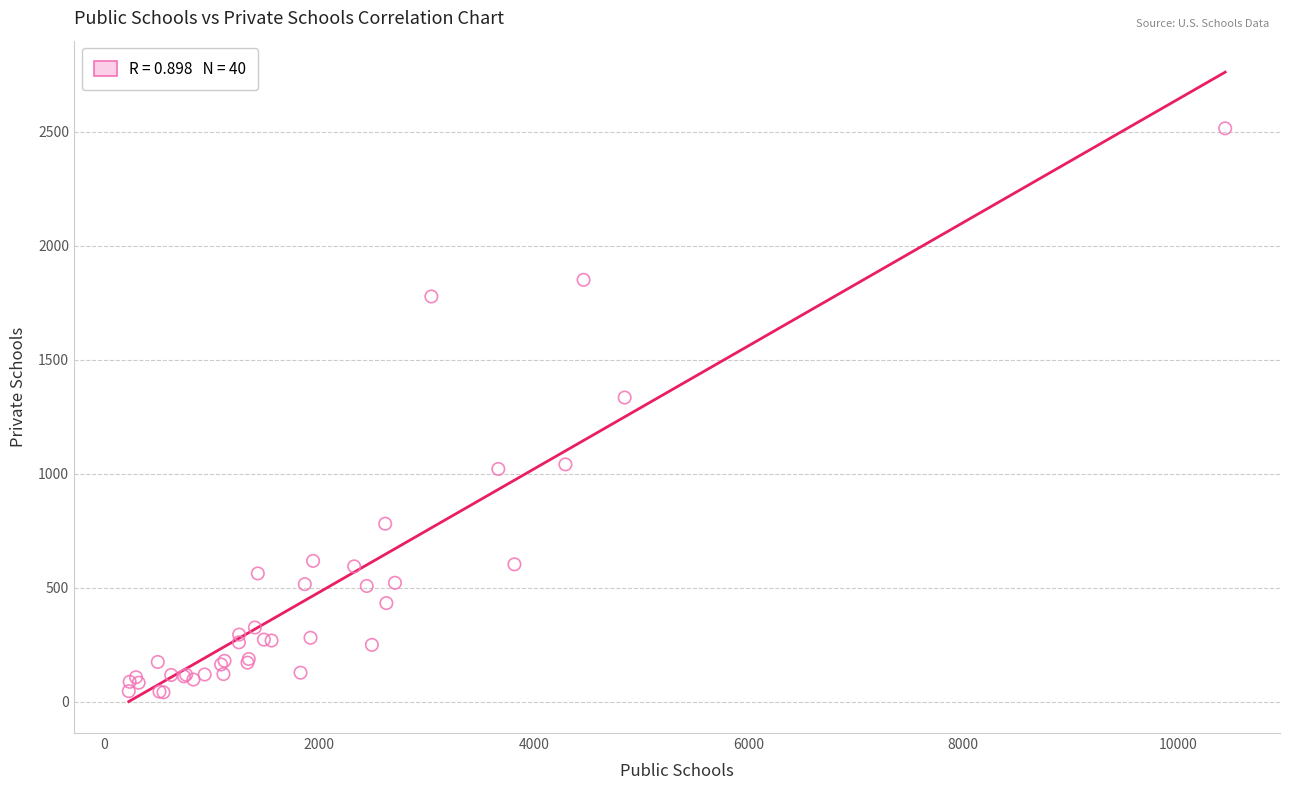

What Y value in the scatter plot is closest to 1278?

1334